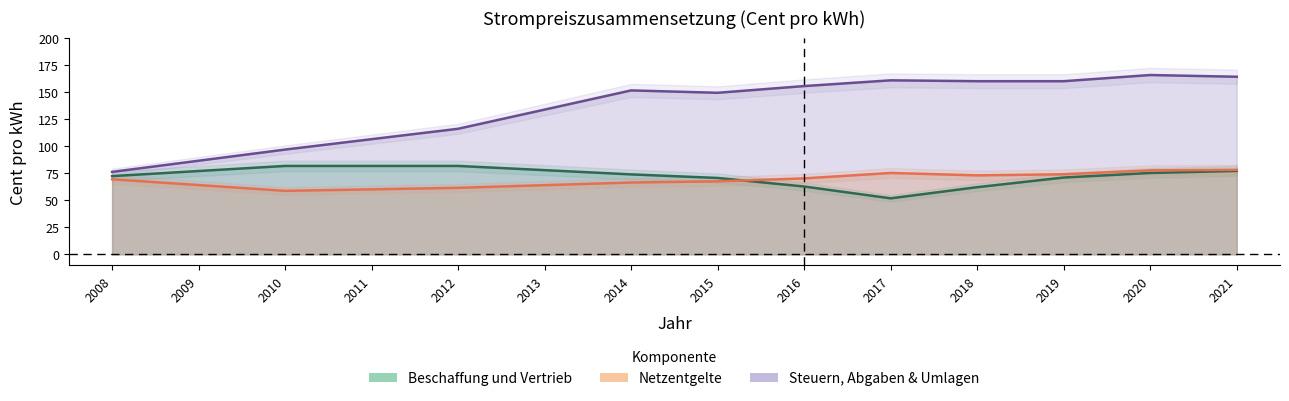

Rank the categories by Beschaffung und Vertrieb value from lowest to highest.

2017, 2018, 2016, 2015, 2019, 2008, 2014, 2020, 2009, 2021, 2013, 2010, 2011, 2012